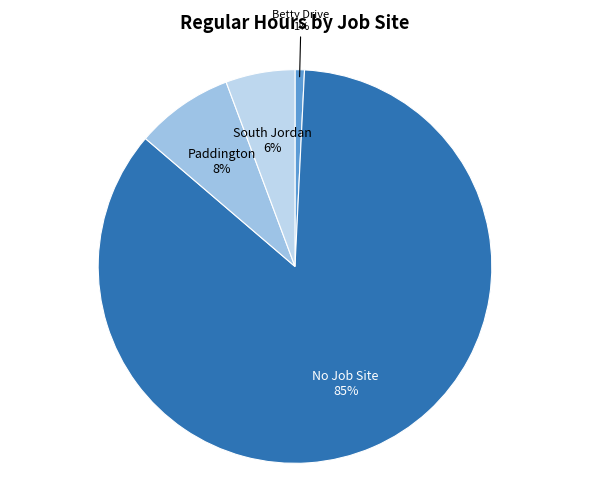

Which category has the biggest portion of the pie?

No Job Site